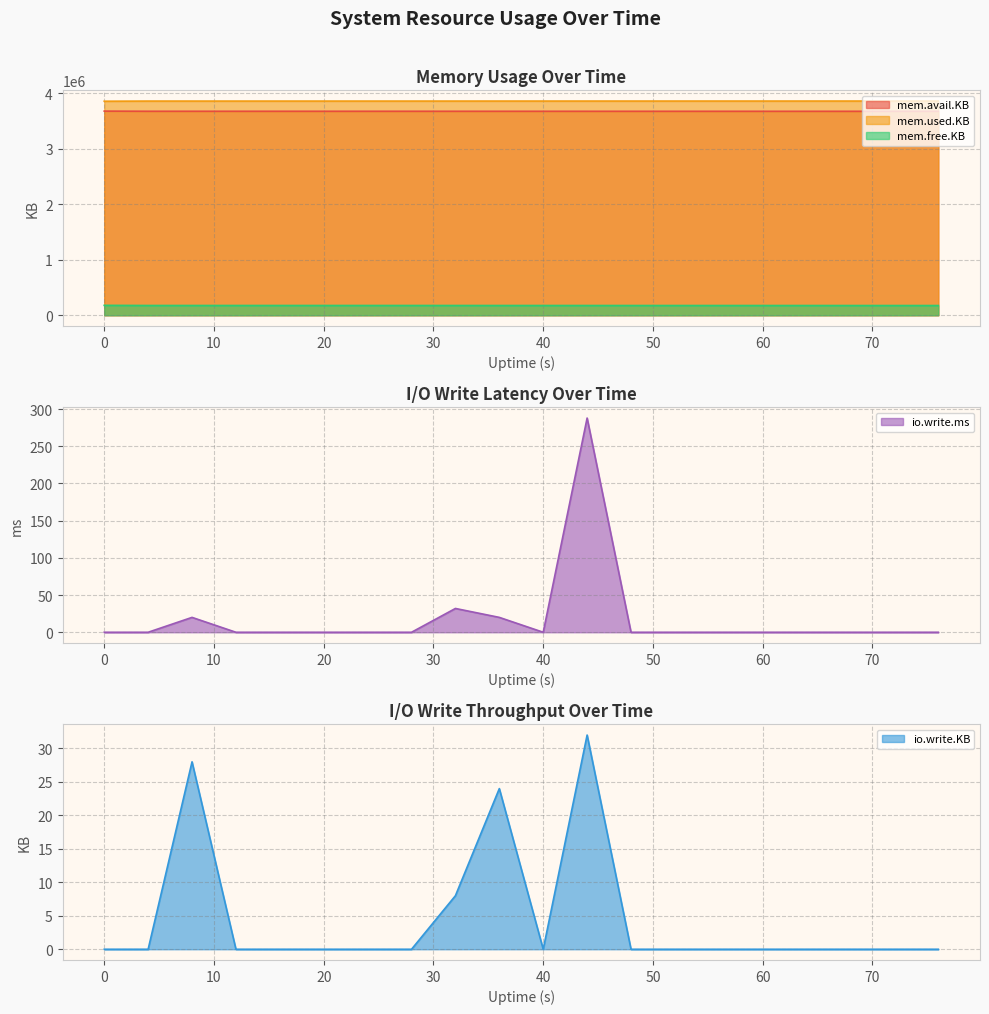

How many data points in mem.avail.KB are above 3678604?

9